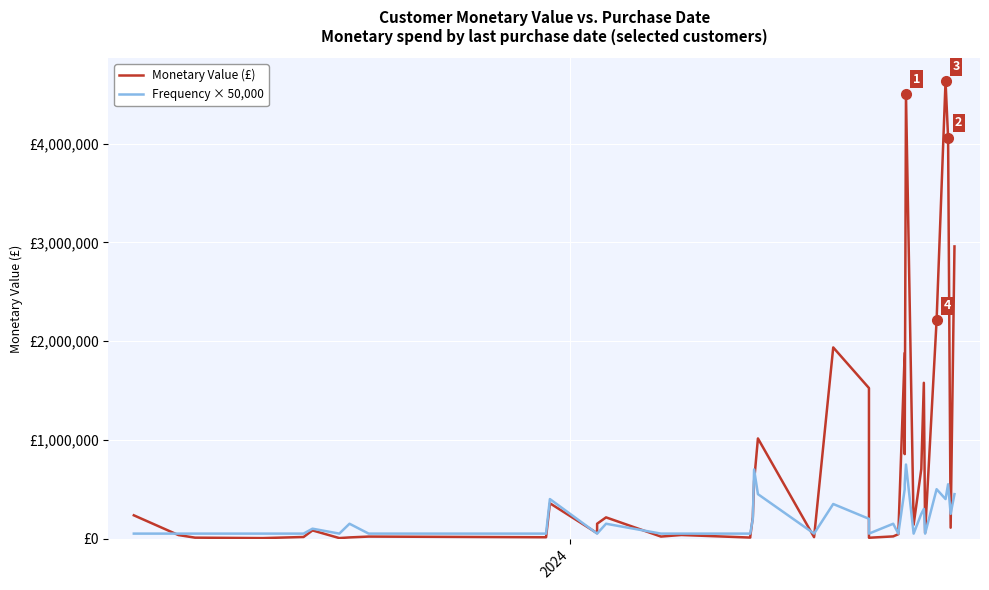

In Frequency × 50,000, how many points are higher than both neighbors (excluding endpoints)?

11